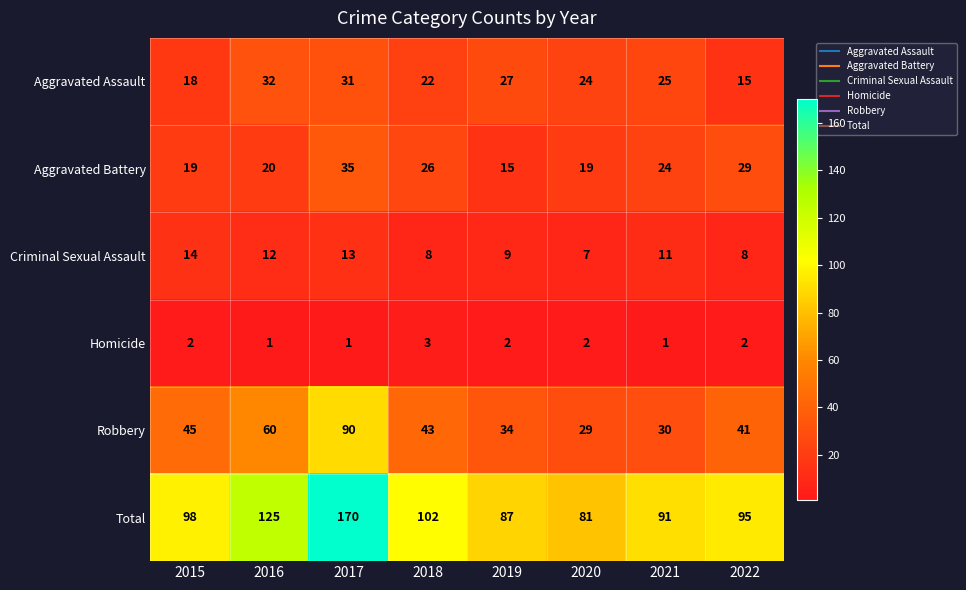

Rank the series by their maximum value, from lowest to highest.

Homicide, Criminal Sexual Assault, Aggravated Assault, Aggravated Battery, Robbery, Total